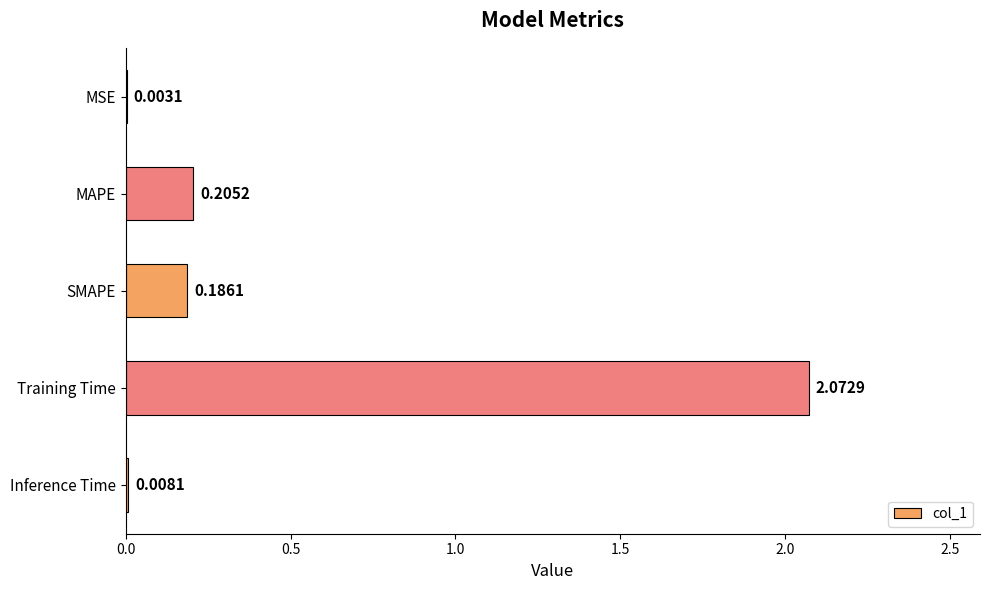

At which label is the value closest to 1?

MAPE